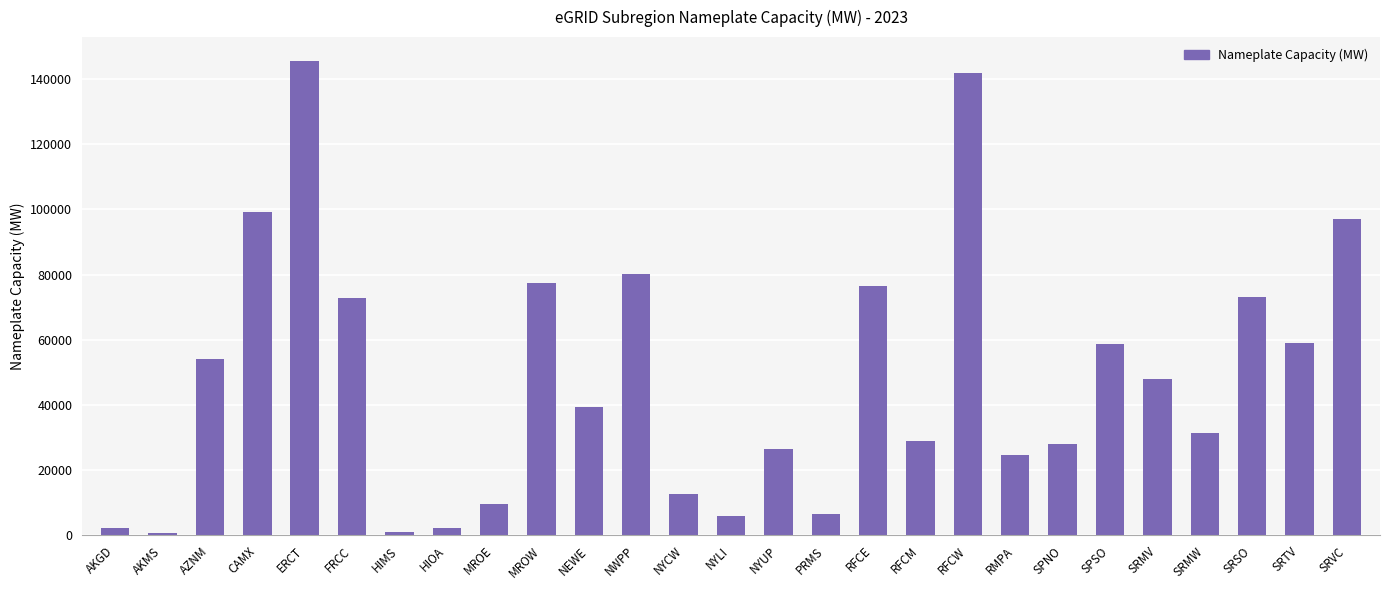

Between SRMW and SRVC, which is larger?

SRVC